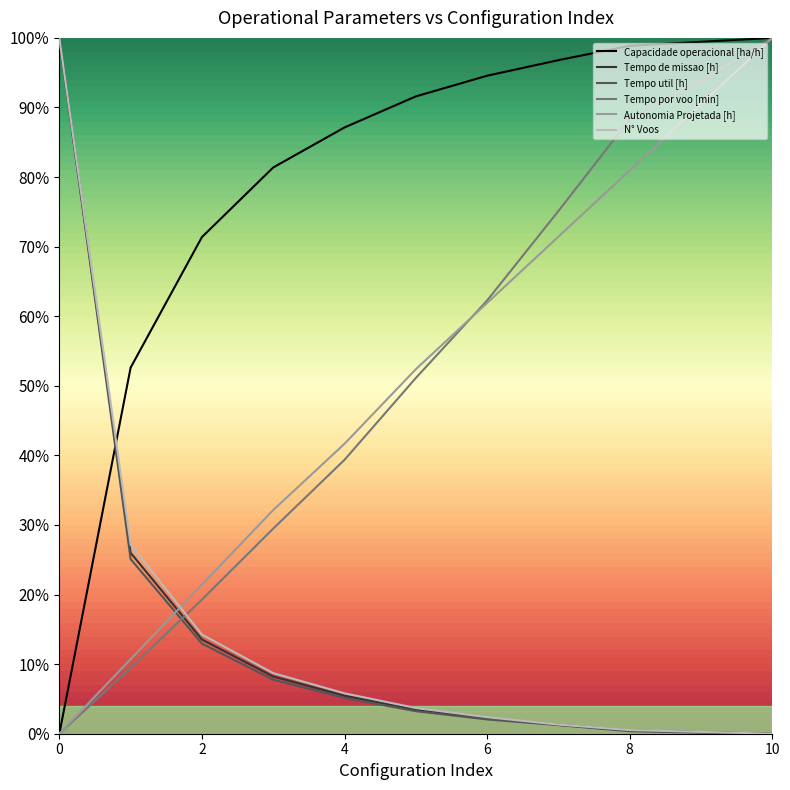

Does the chart have visible grid lines?

No